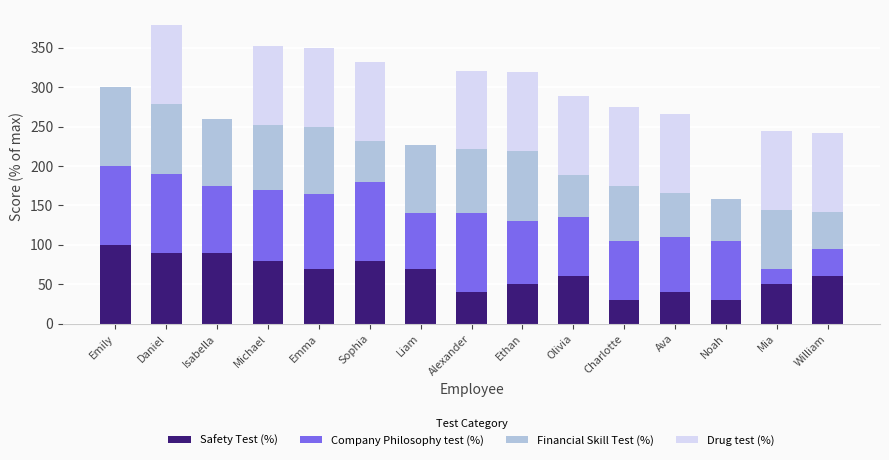

At which label does Safety Test (%) reach its peak?

Emily